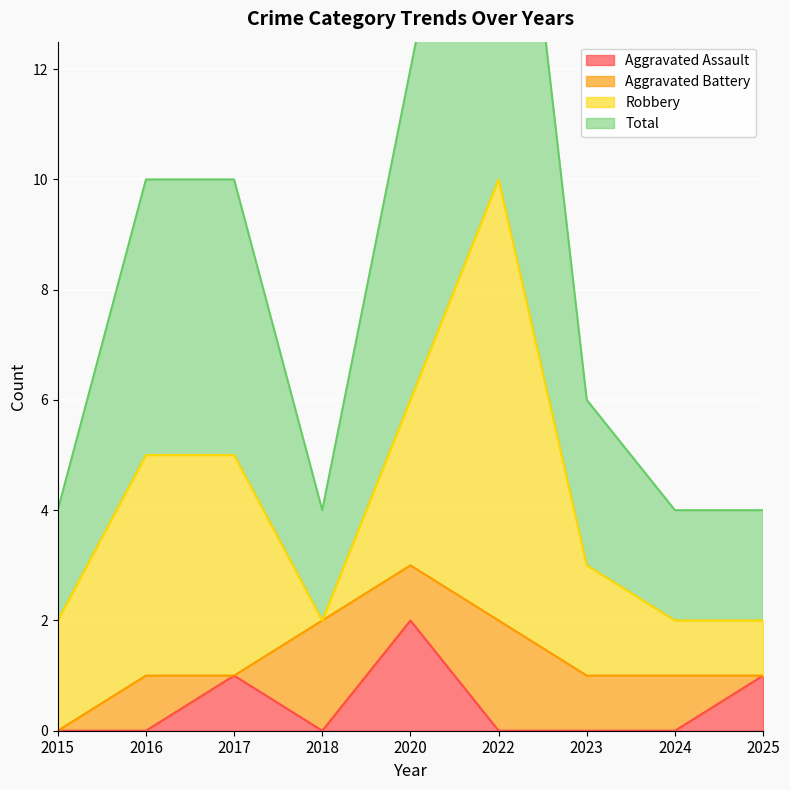

What is the spread (max minus min) of values at 2018?

2